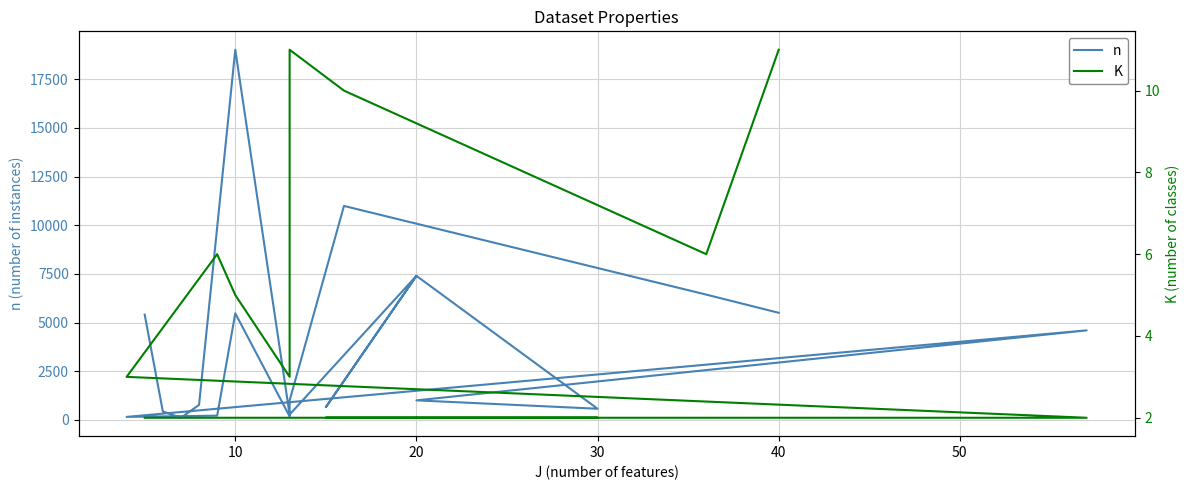

Which series has the widest spread of values?

n